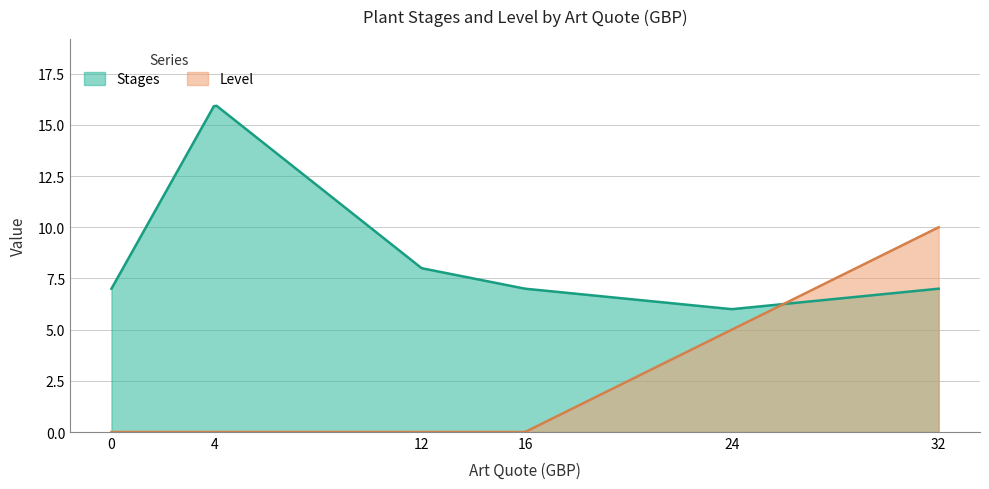

True or false: Stages has a value of 8 at 12.

True